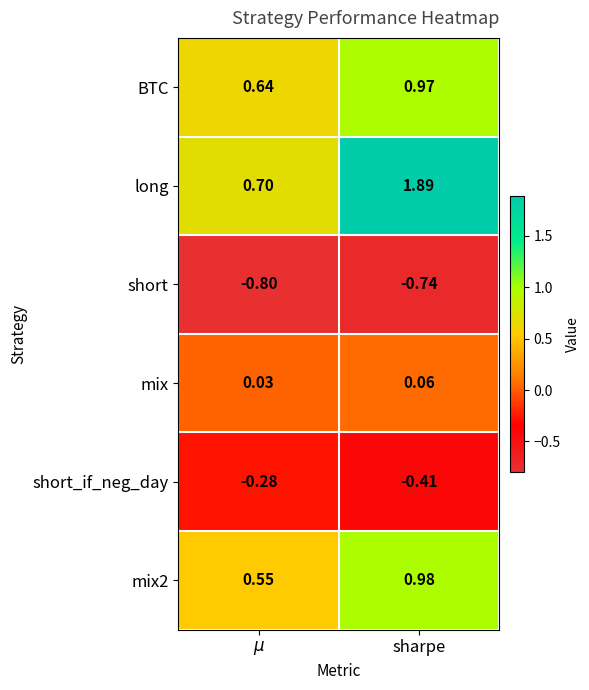

At which label does short_if_neg_day reach its minimum?

sharpe